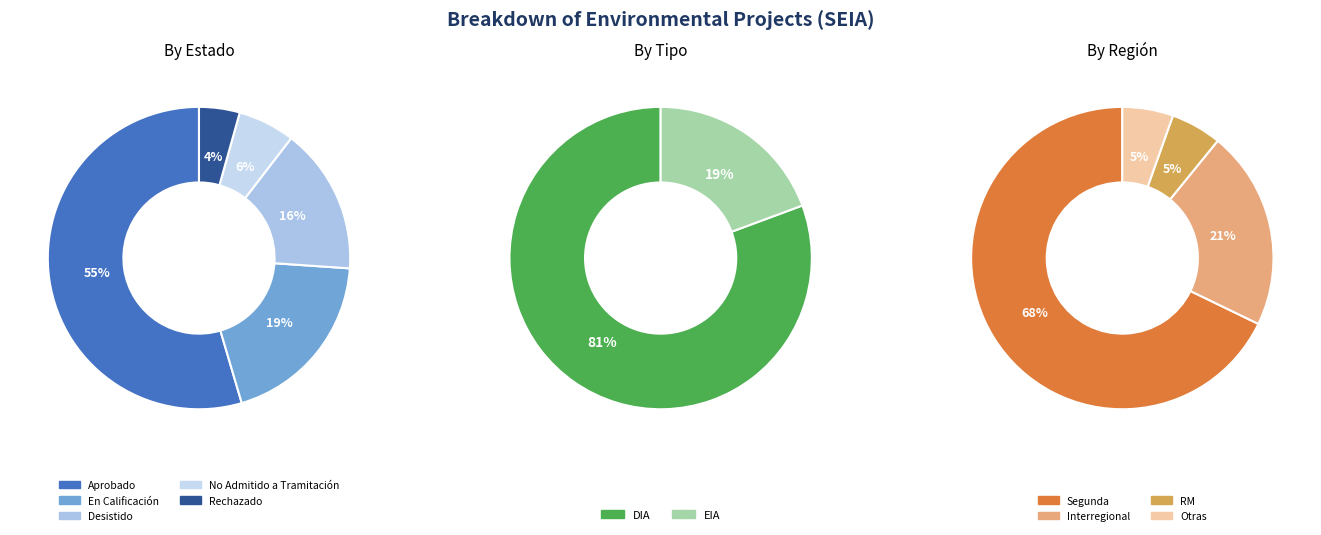

To the nearest percent, what is the difference between the largest and smallest slice percentages?

50%